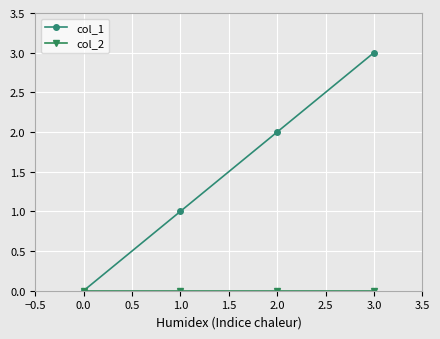

Which series has the largest range (max minus min)?

col_1